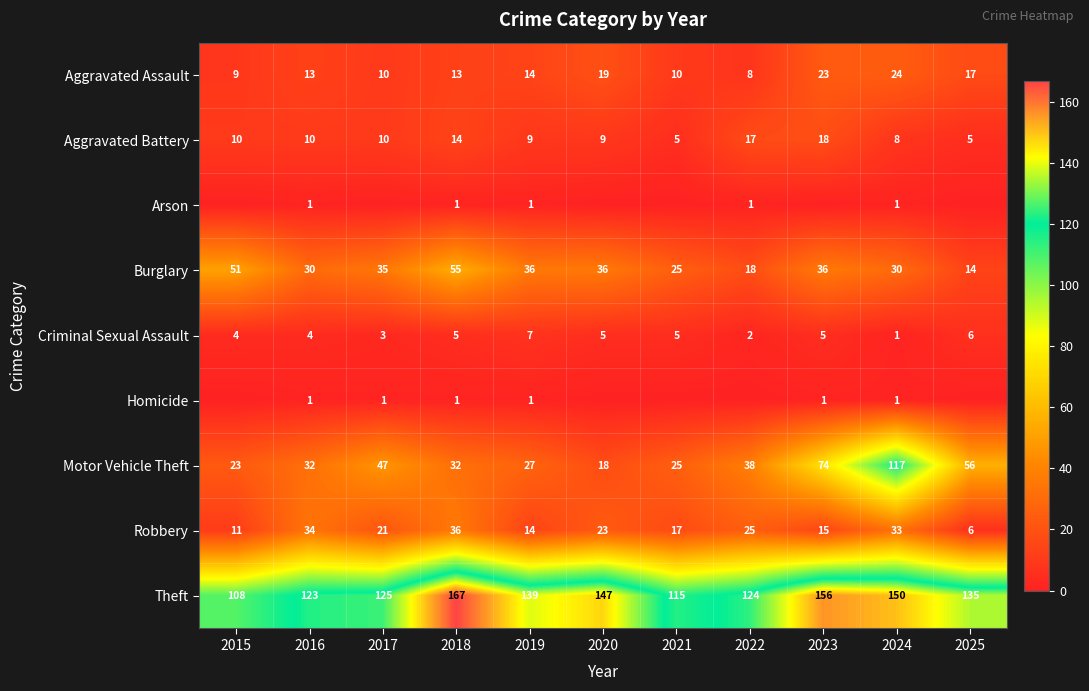

Rank the categories by Robbery value from highest to lowest.

2018, 2016, 2024, 2022, 2020, 2017, 2021, 2023, 2019, 2015, 2025